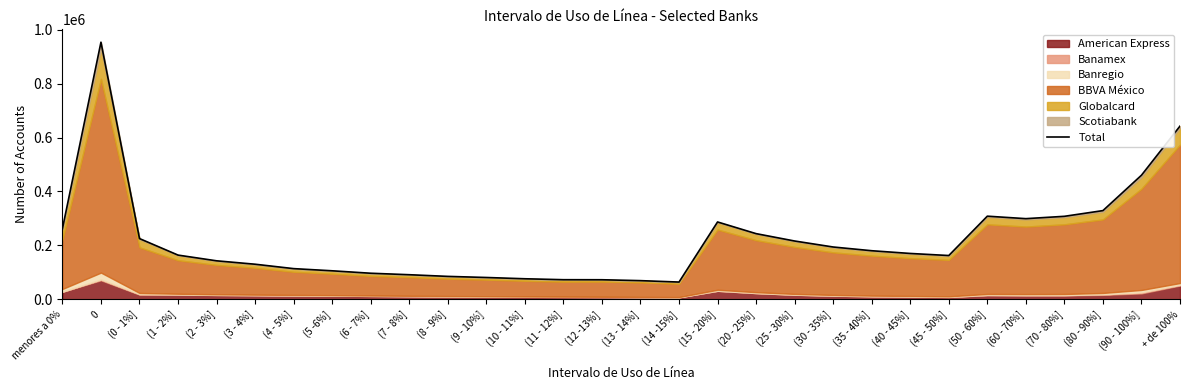

The value at (4 - 5%] is 148750. True or false?

False